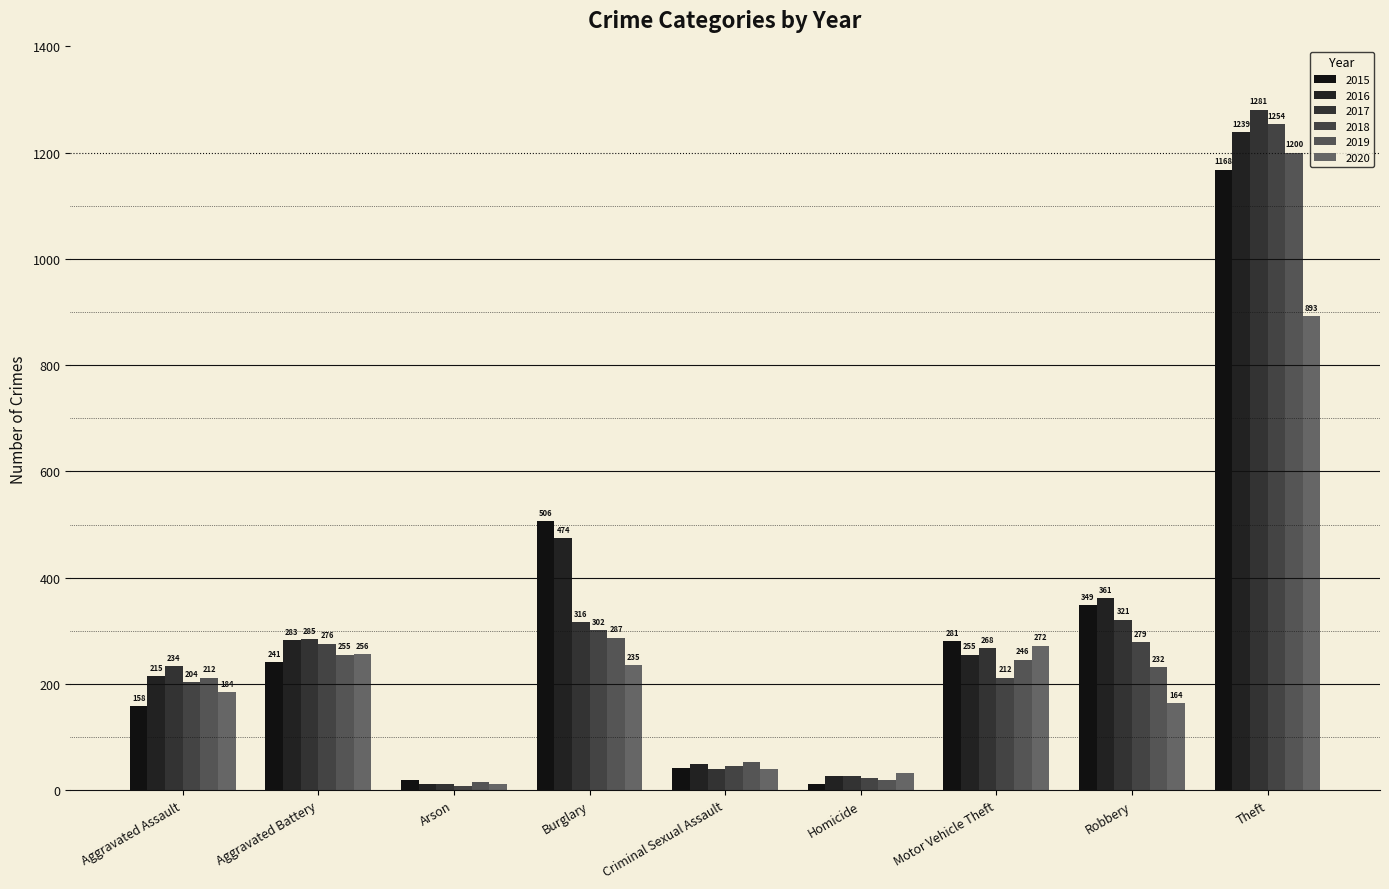

What is the difference between the maximum and minimum values in the 2015 series?

1157